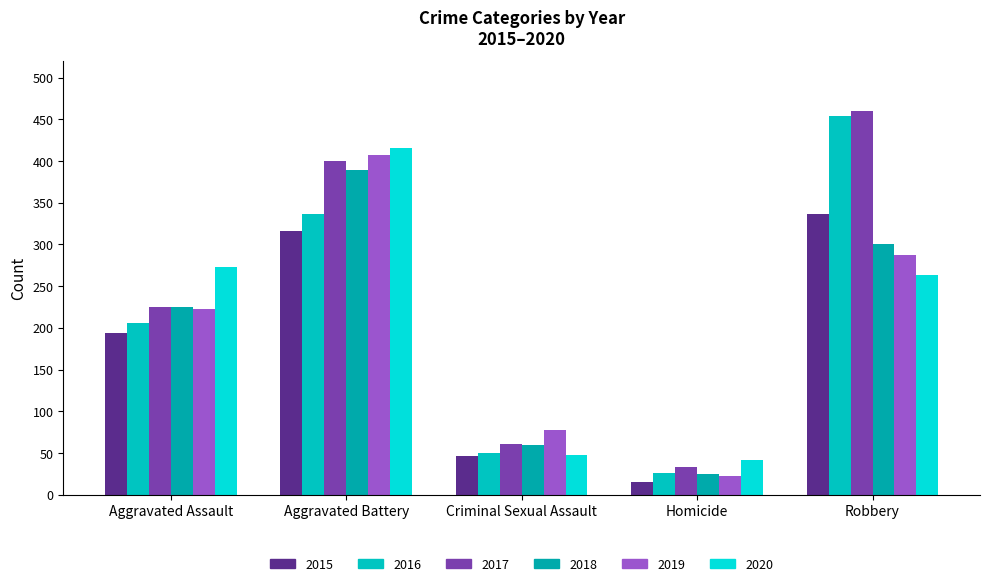

What is the difference between the 2019 values at Robbery and Aggravated Assault?

64